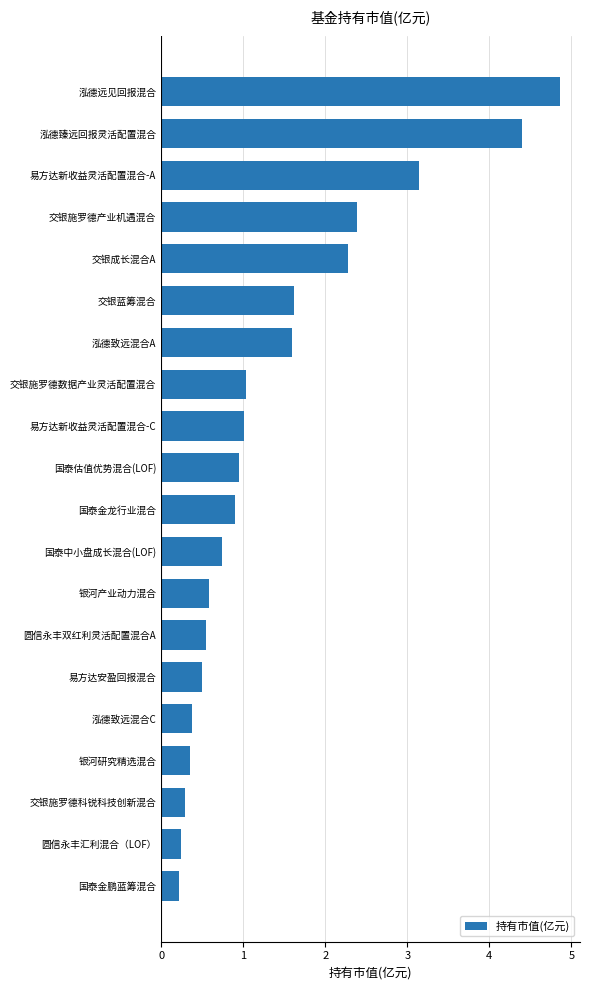

The chart shows a value of 0.3 at 交银施罗德科锐科技创新混合. True or false?

True